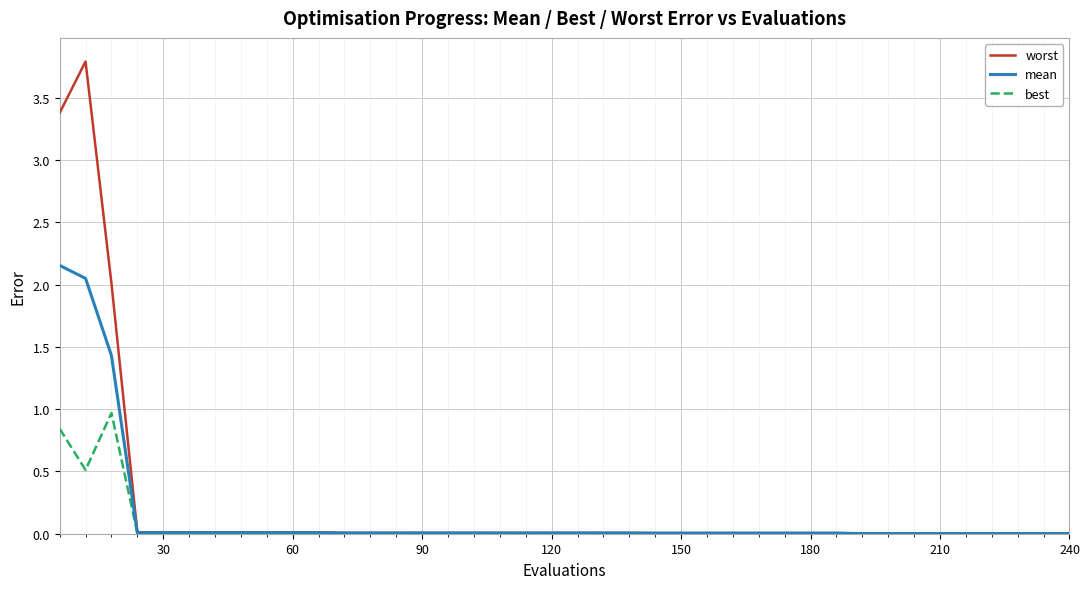

What are all the series names shown in the legend?

worst, mean, best